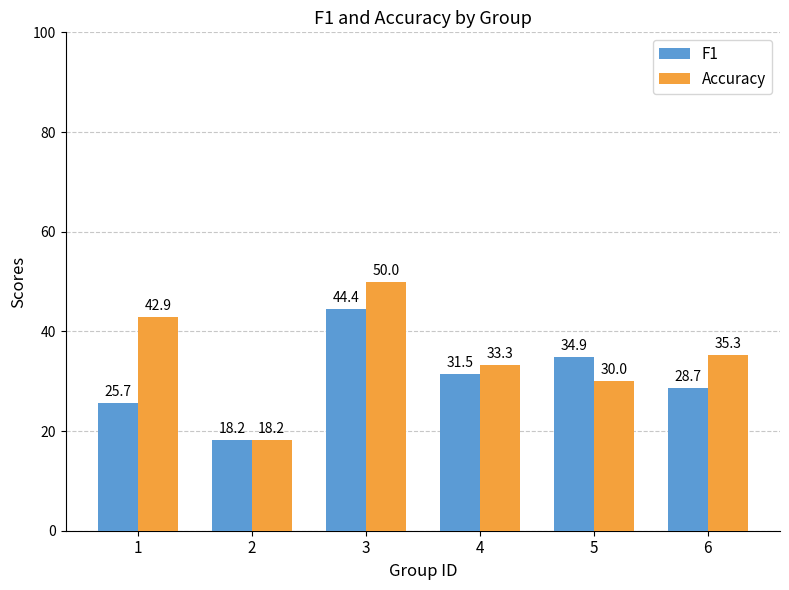

Reading left to right, list all the values displayed in this chart.

F1: 1=25.7	2=18.2	3=44.4	4=31.5	5=34.9	6=28.7
Accuracy: 1=42.9	2=18.2	3=50.0	4=33.3	5=30.0	6=35.3